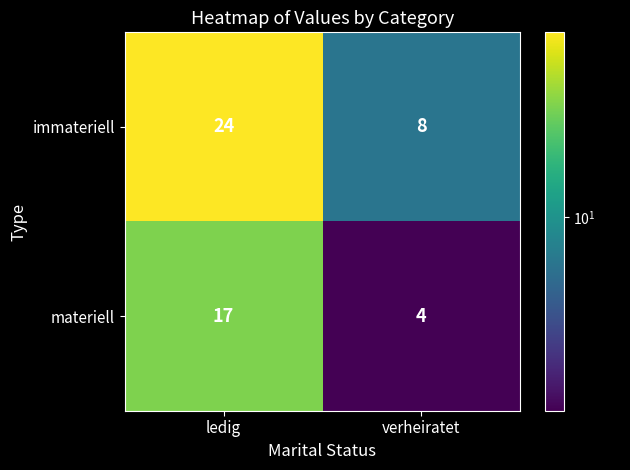

What is the total value across all series at ledig?

41